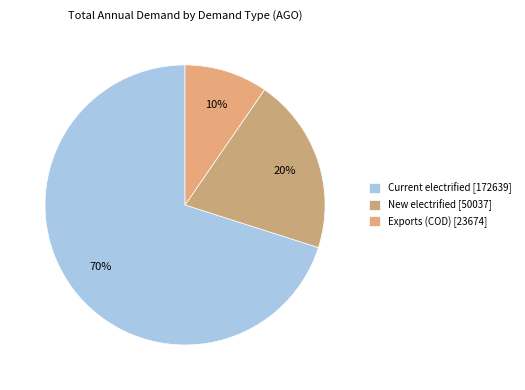

Count the number of slices in the pie.

3